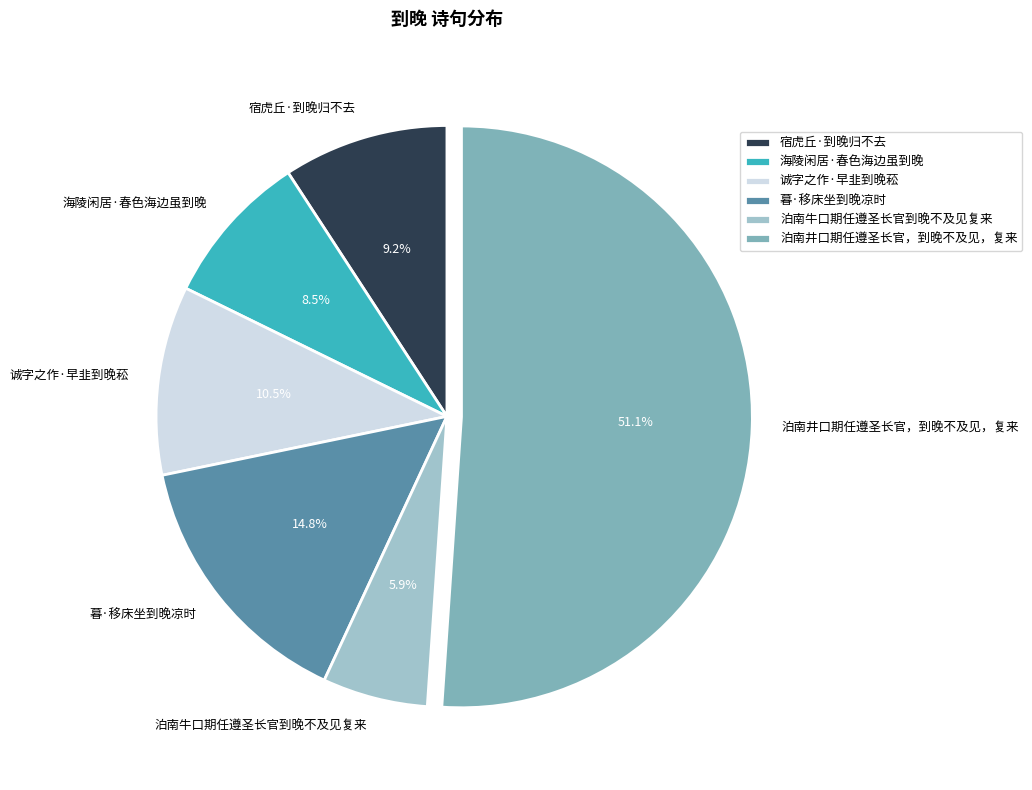

Is it true that 暮·移床坐到晚凉时 is 15% of the pie?

True